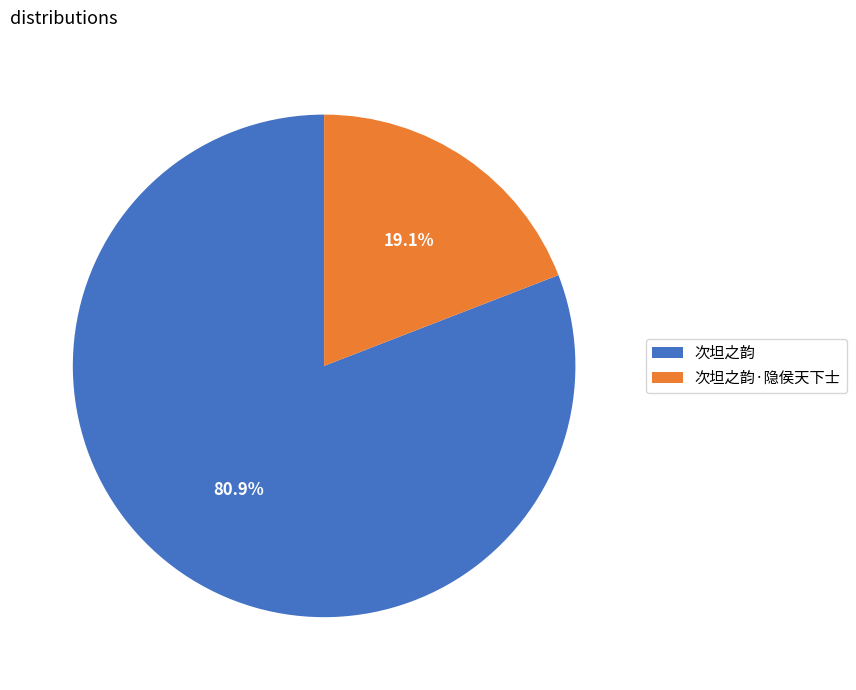

Combined, do 次坦之韵 and 次坦之韵·隐侯天下士 account for over 50%?

Yes